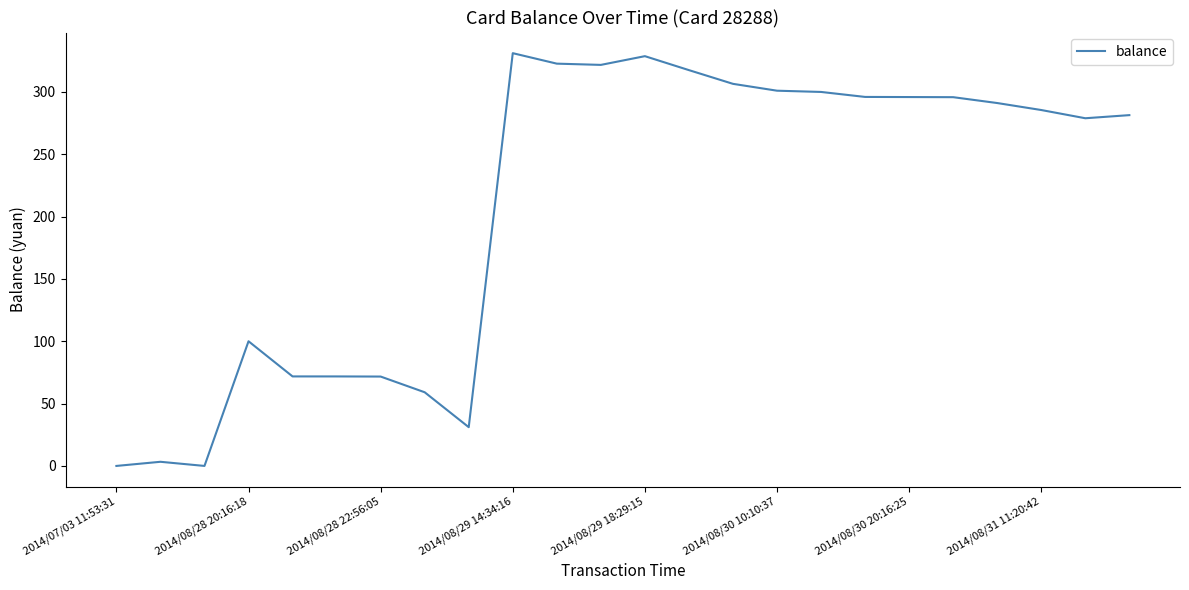

What is the difference between the maximum and minimum values?

331.1